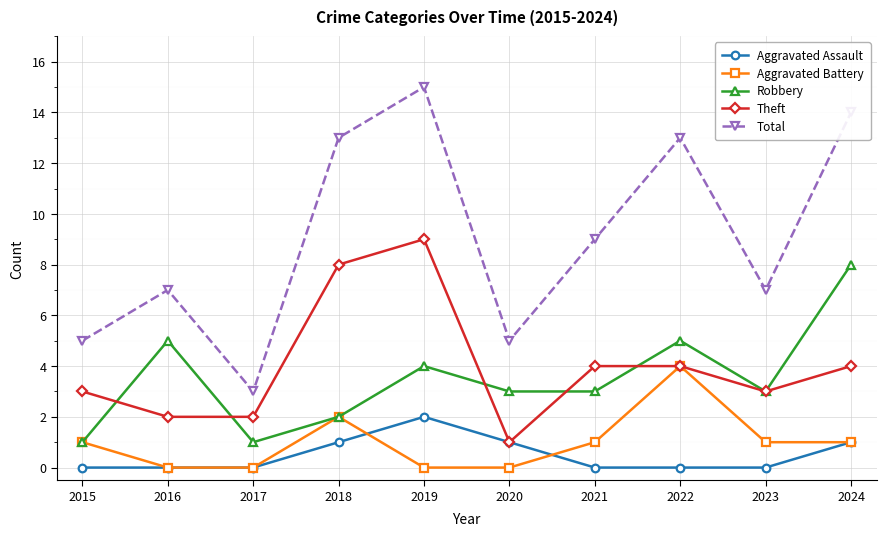

At which category does Aggravated Battery reach its first local peak?

2018